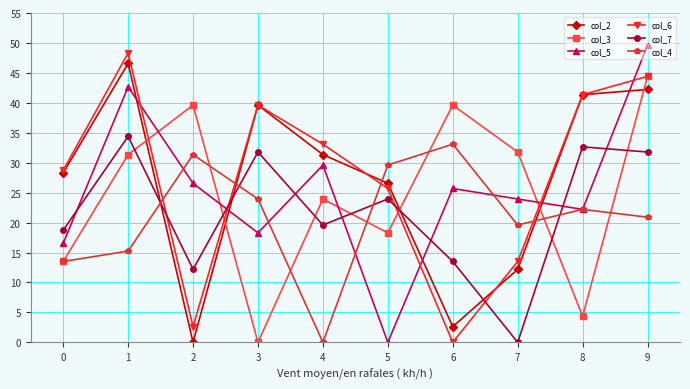

Between 1 and 3, which series saw the biggest shift?

col_3